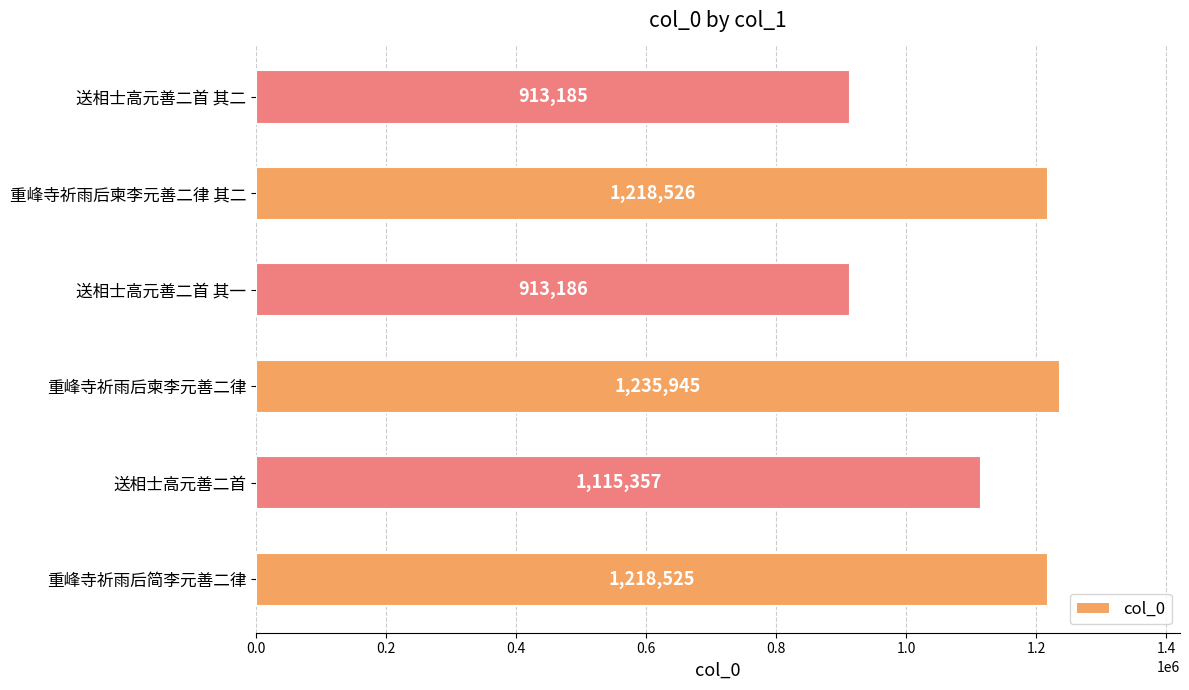

Is it true that the value at 送相士高元善二首 其二 is 913185?

True